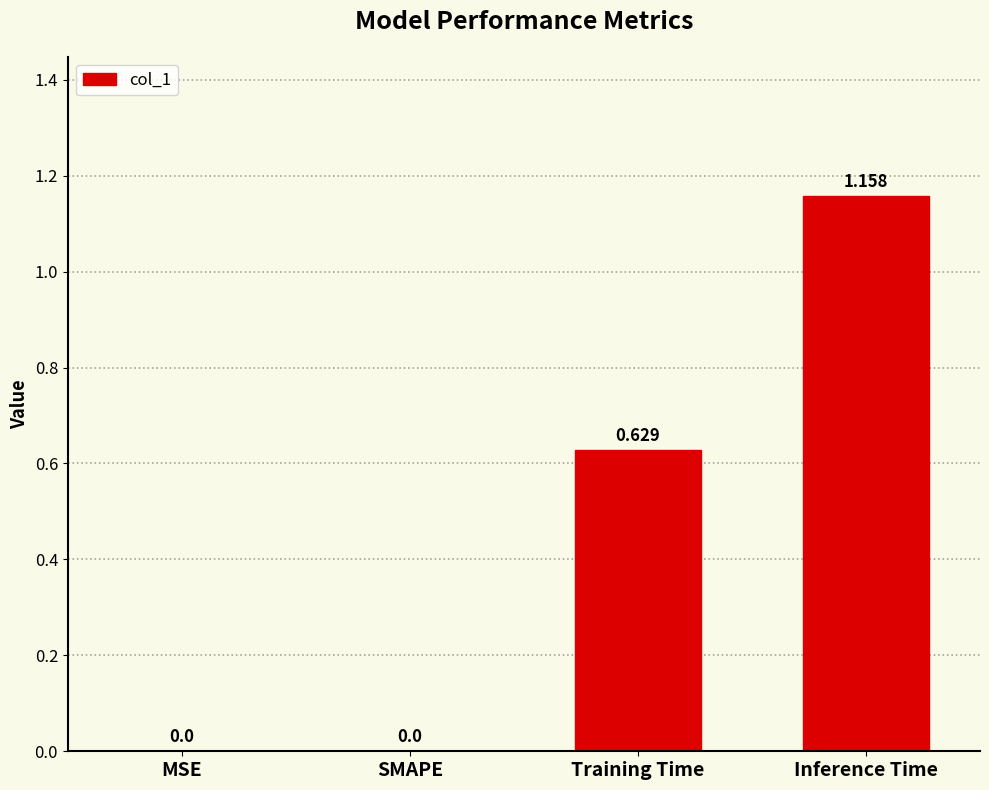

Which label corresponds to the largest value in the chart?

Inference Time